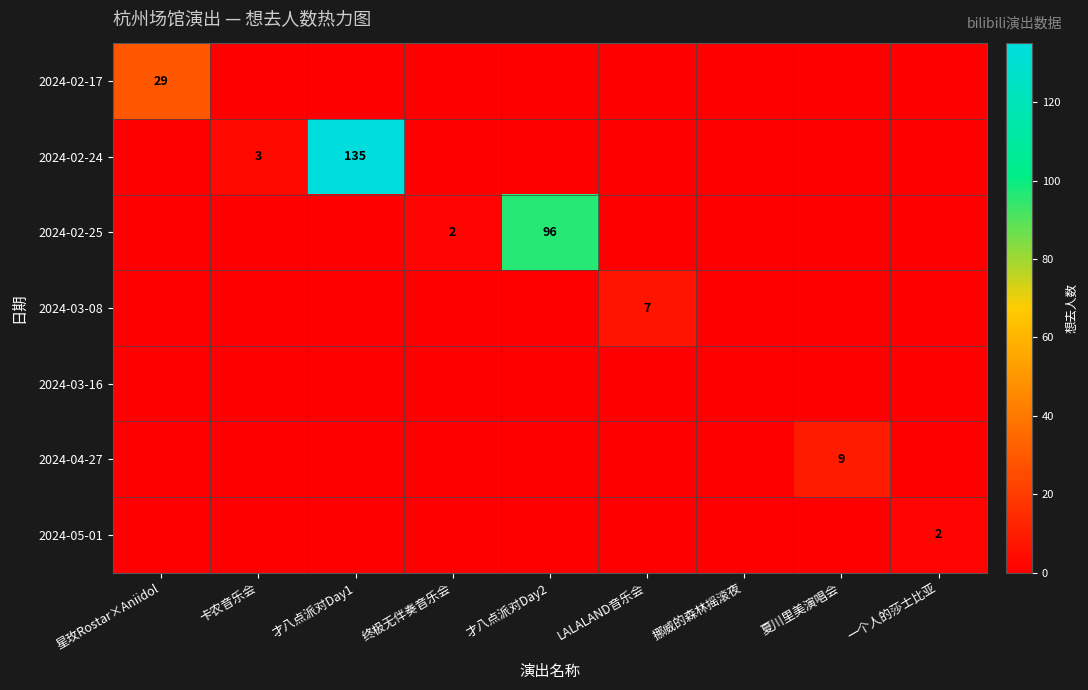

Is it true that 2024-05-01 equals 2 at 一个人的莎士比亚?

True